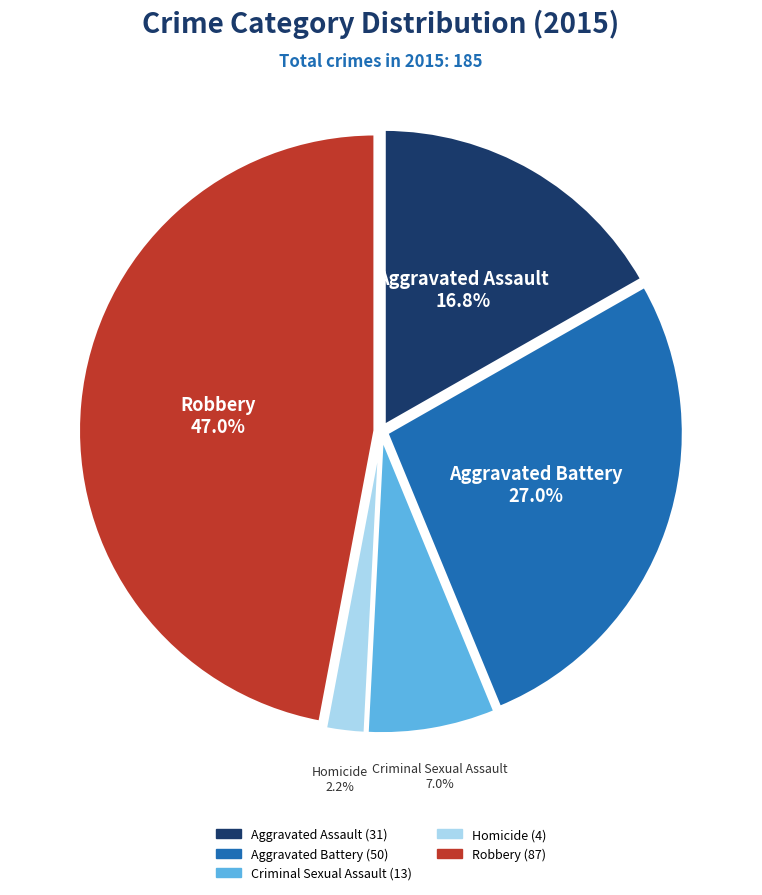

To the nearest percent, what is the average slice percentage?

20%